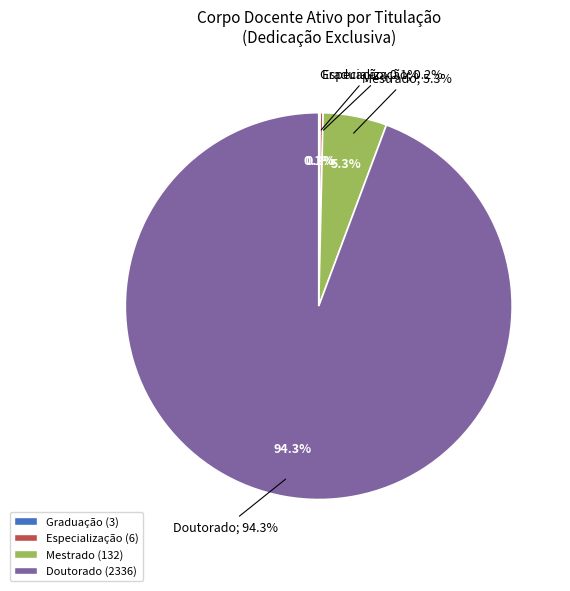

How many segments does this pie chart have?

4